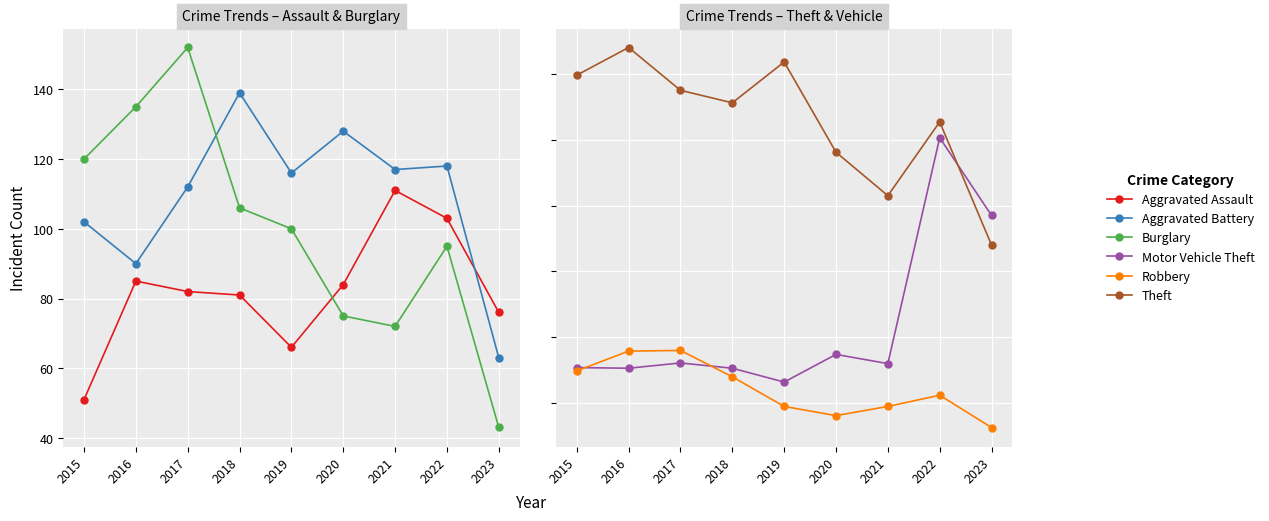

At which category is the sum across all series the highest?

2022